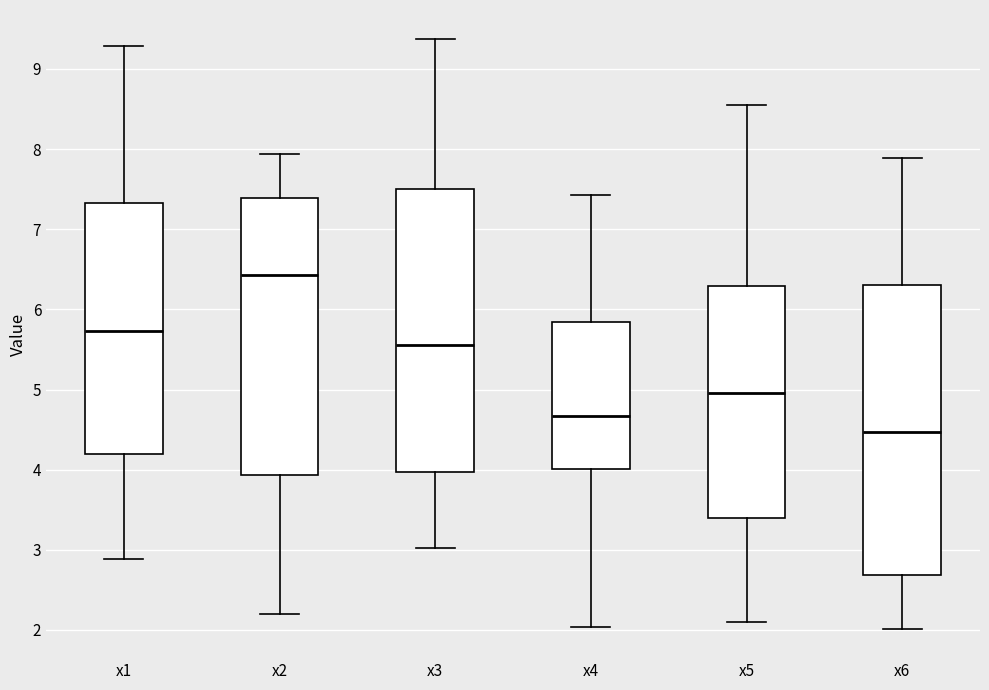

Reading left to right, transcribe this box plot: for each box, give where its median line is, the range the box spans, and where its two whiskers end, as read against the y-axis. The values are not printed on the chart, so give them approximately, as read against the axis.

x1: median 5.7, box 4.2 to 7.3, whiskers 2.9 to 9.3
x2: median 6.4, box 3.9 to 7.4, whiskers 2.2 to 7.9
x3: median 5.6, box 4.0 to 7.5, whiskers 3.0 to 9.4
x4: median 4.7, box 4.0 to 5.8, whiskers 2.0 to 7.4
x5: median 5.0, box 3.4 to 6.3, whiskers 2.1 to 8.6
x6: median 4.5, box 2.7 to 6.3, whiskers 2.0 to 7.9